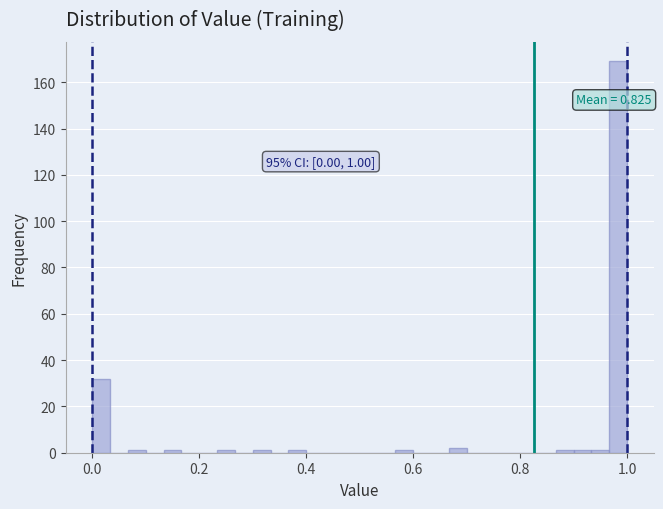

Around what value on the x-axis is the tallest bar? Give the approximate position of its centre, as read against the axis.

0.98